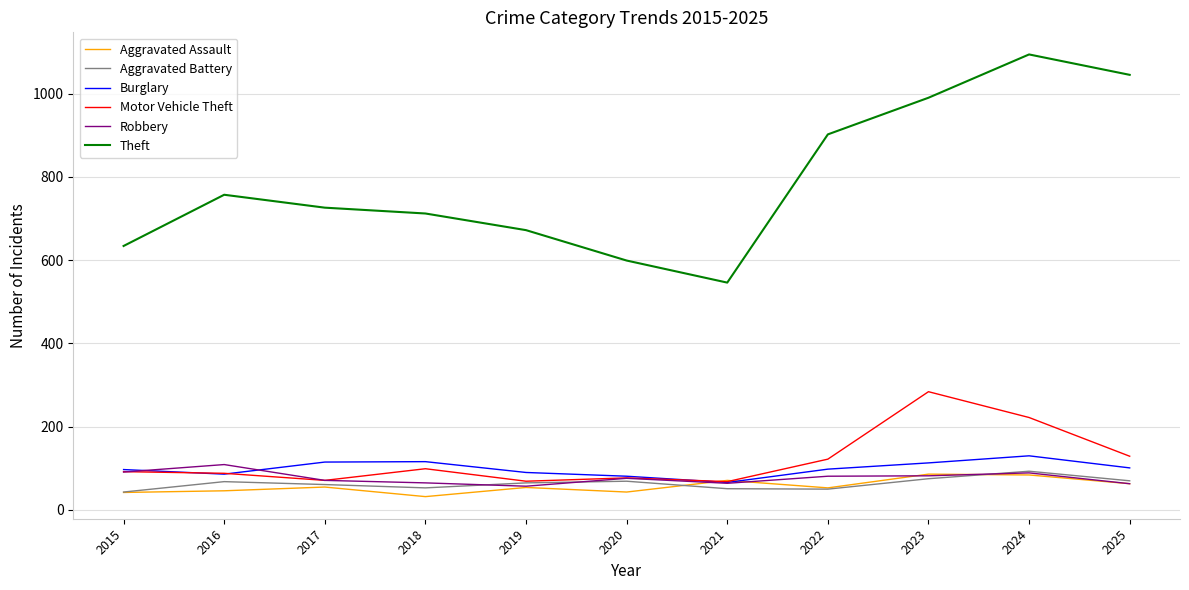

What is the average value of the Burglary series?

99